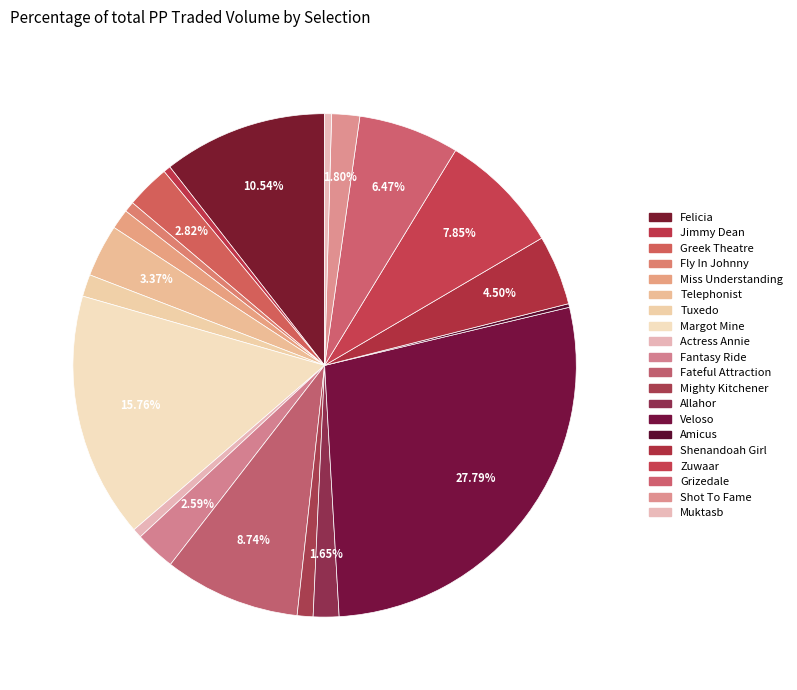

Which slice is the largest?

Veloso